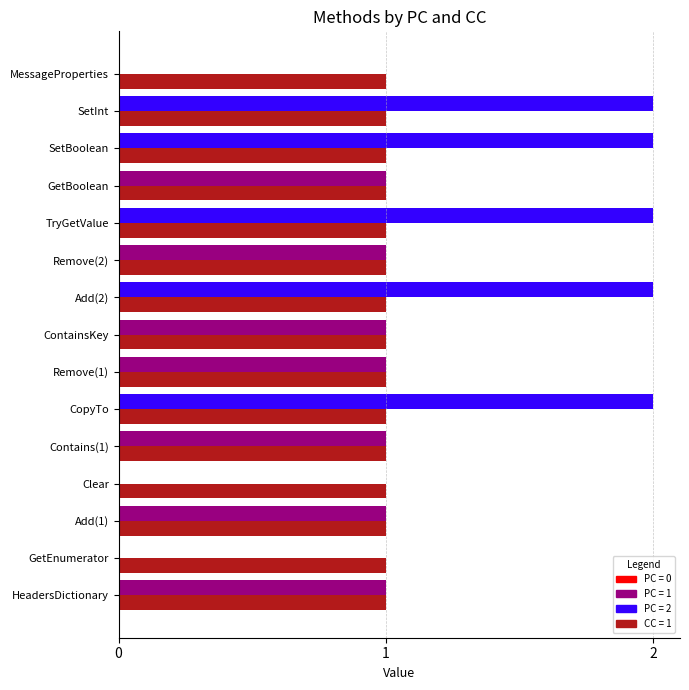

How many series are shown in this chart?

2